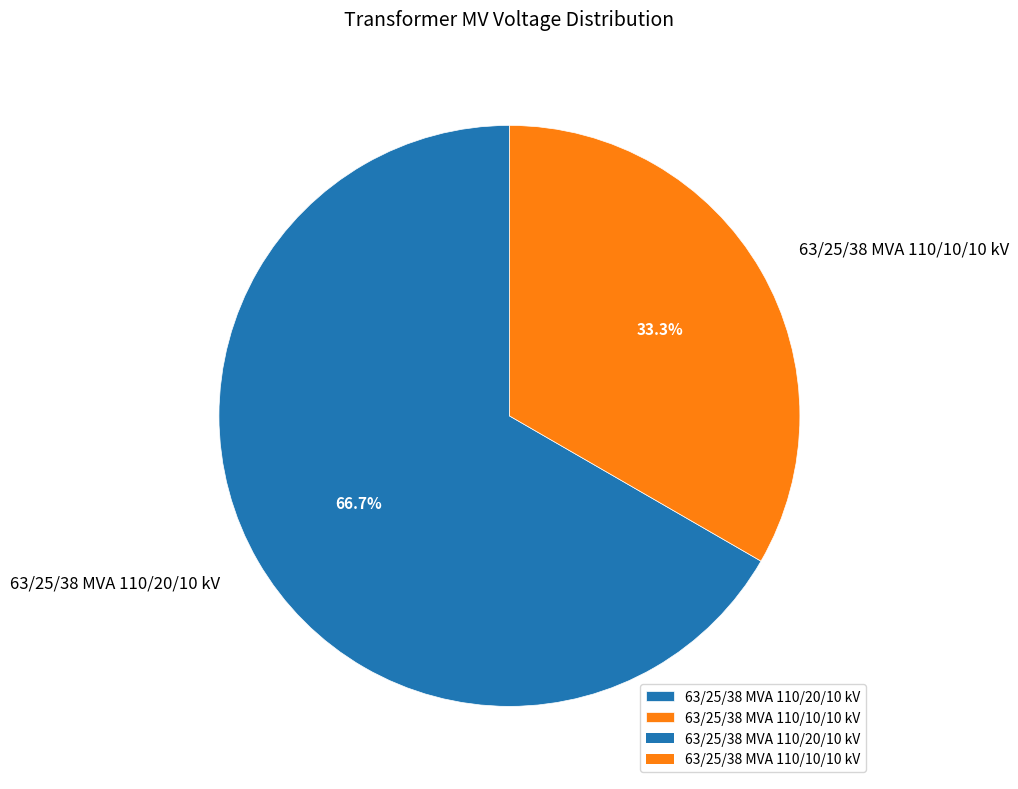

How much of the chart is everything except 63/25/38 MVA 110/20/10 kV?

33.3%